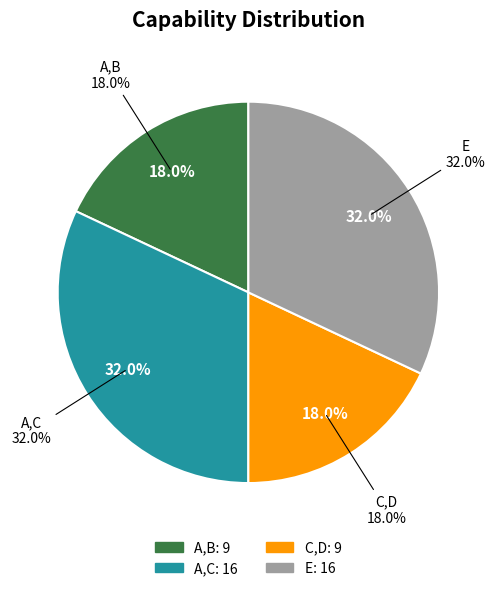

To the nearest percent, what is the combined percentage of E and C,D?

50%